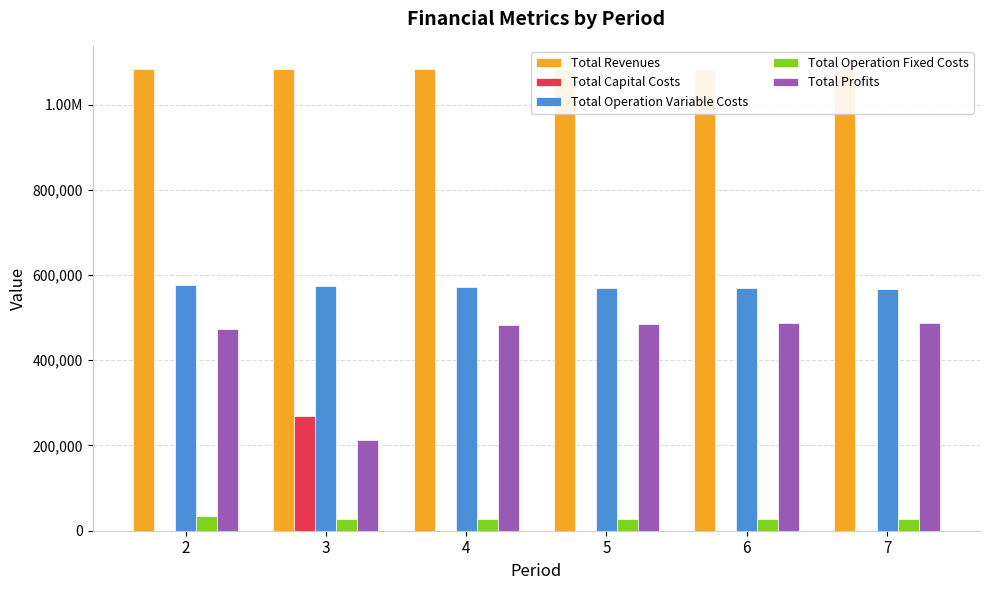

At 7, list the series in order from largest to smallest.

Total Revenues, Total Operation Variable Costs, Total Profits, Total Operation Fixed Costs, Total Capital Costs